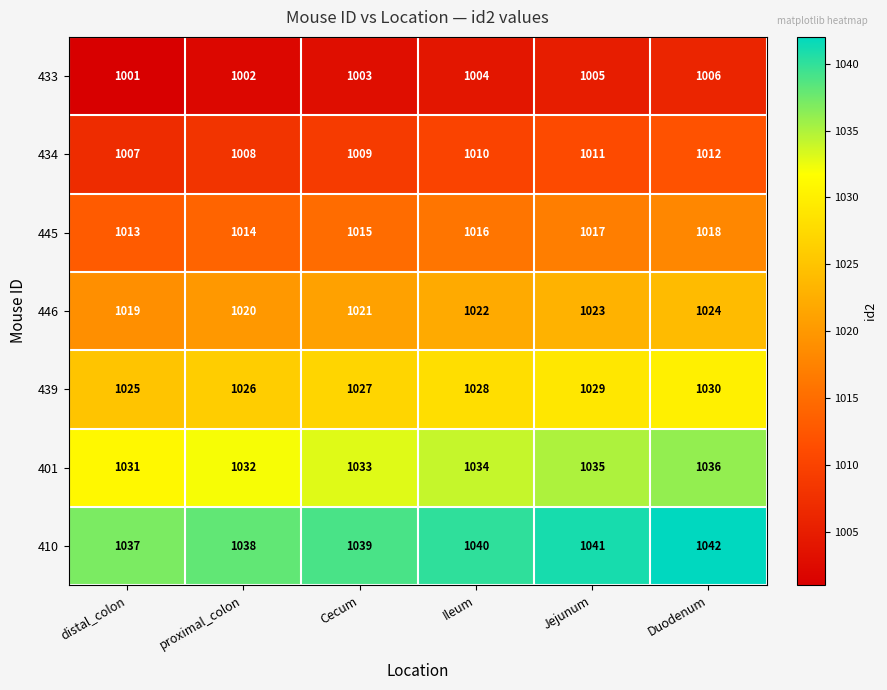

What is the difference between the highest and lowest values at distal_colon?

36